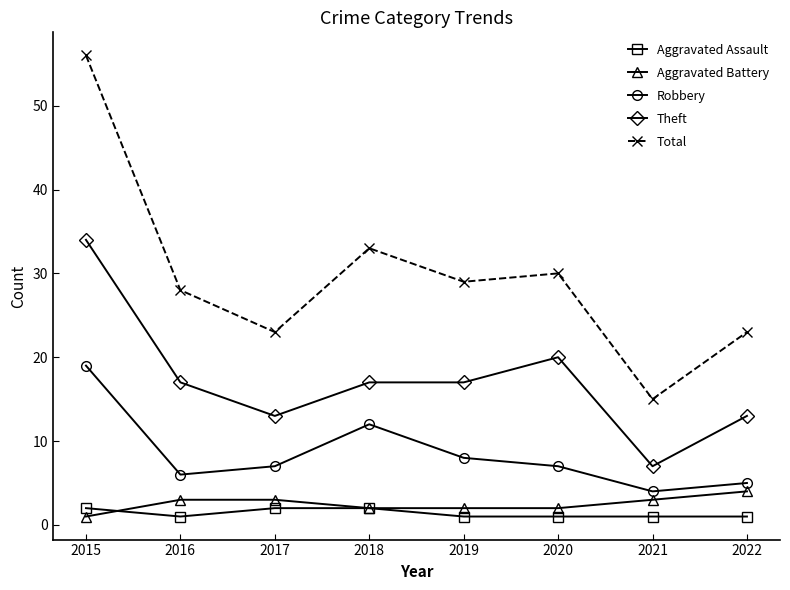

What is the value of the Total point at the 7th from the left?

15